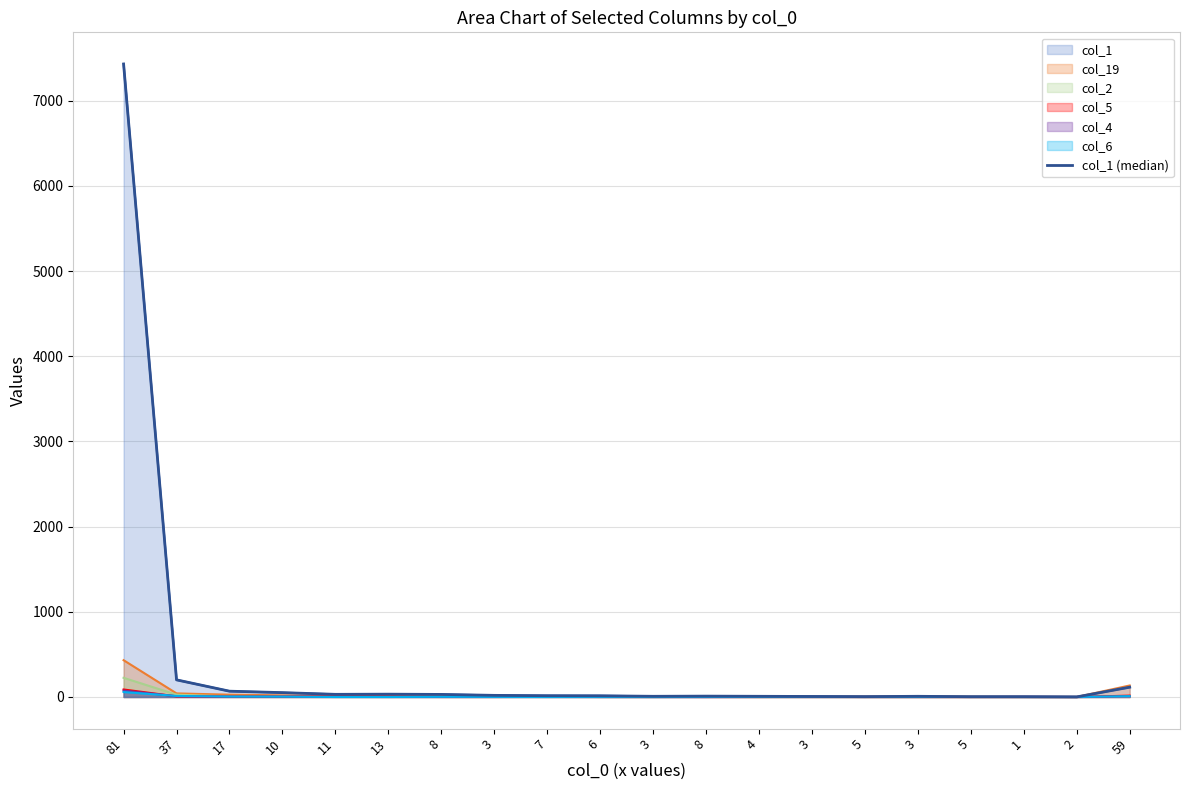

How many lines are shown in the chart?

1